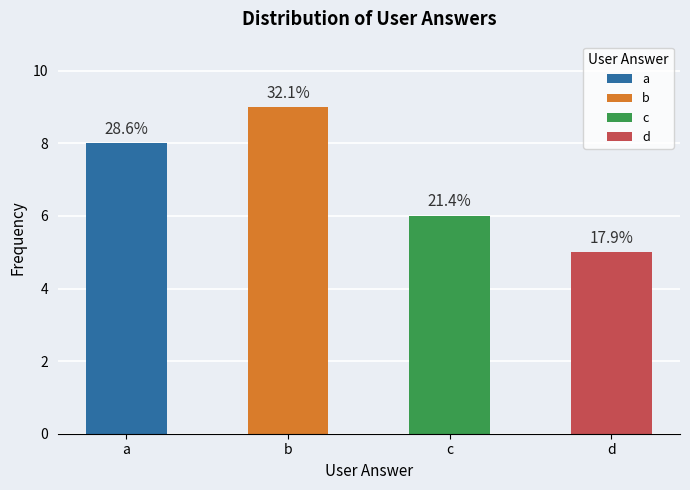

Count the number of data series in this chart.

1